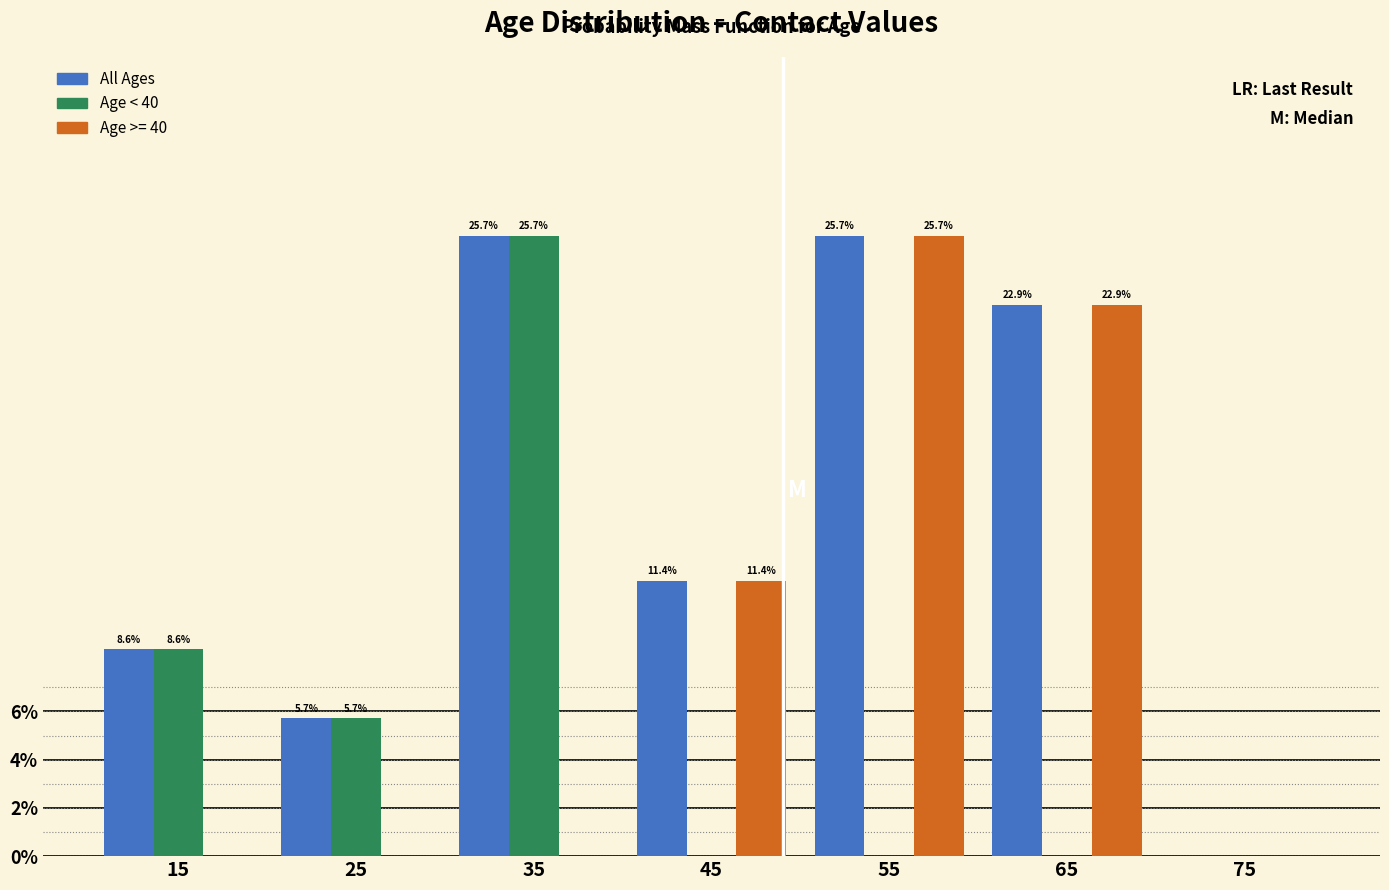

Reading right to left, list all the values displayed in this chart.

All Ages: 0.0	22.9	25.7	11.4	25.7	5.7	8.6
Age < 40: 0.0	0.0	0.0	0.0	25.7	5.7	8.6
Age >= 40: 0.0	22.9	25.7	11.4	0.0	0.0	0.0